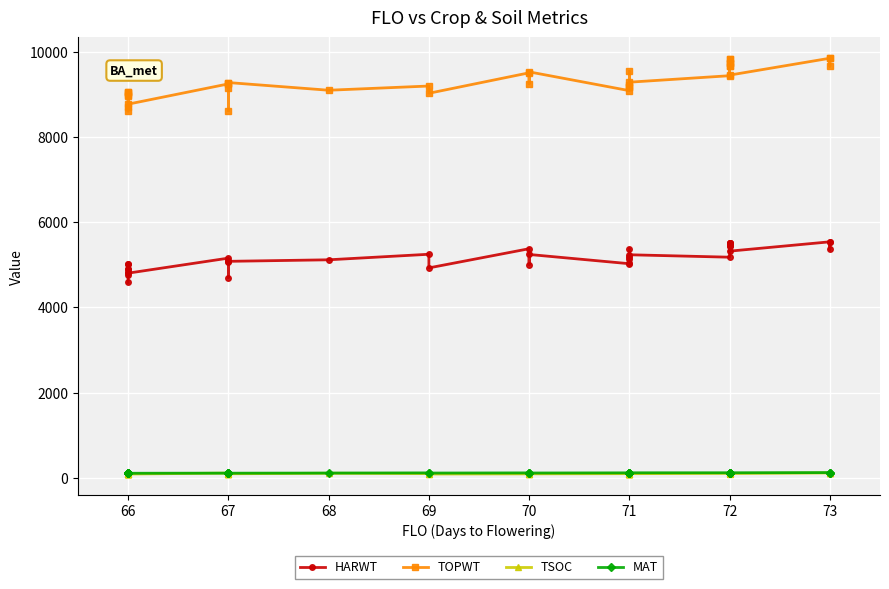

What are all the series names shown in the legend?

HARWT, TOPWT, TSOC, MAT